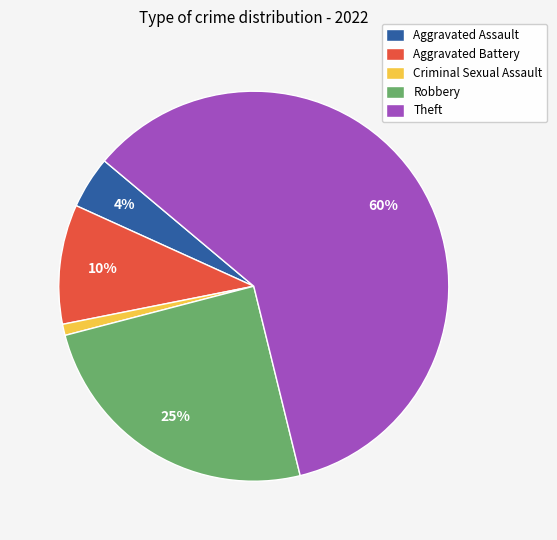

To the nearest percent, what is the difference between the largest and smallest slice percentages?

59%